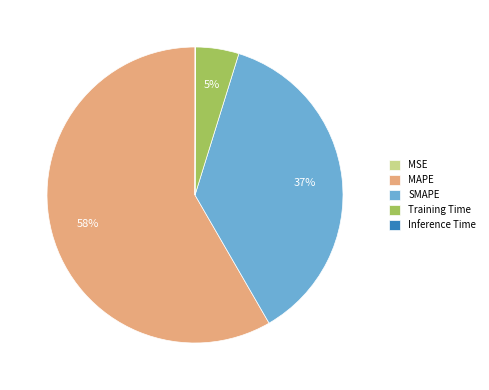

To the nearest percent, what is the average slice percentage?

20%